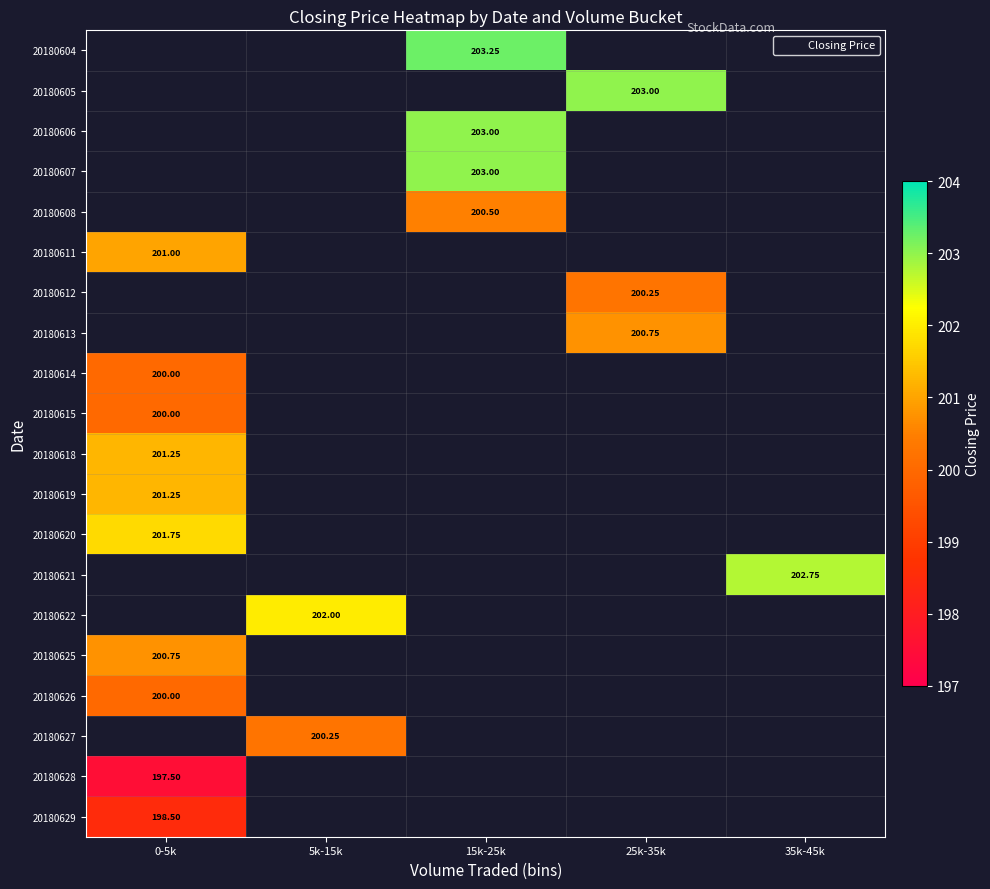

How many categories are shown in the chart?

5